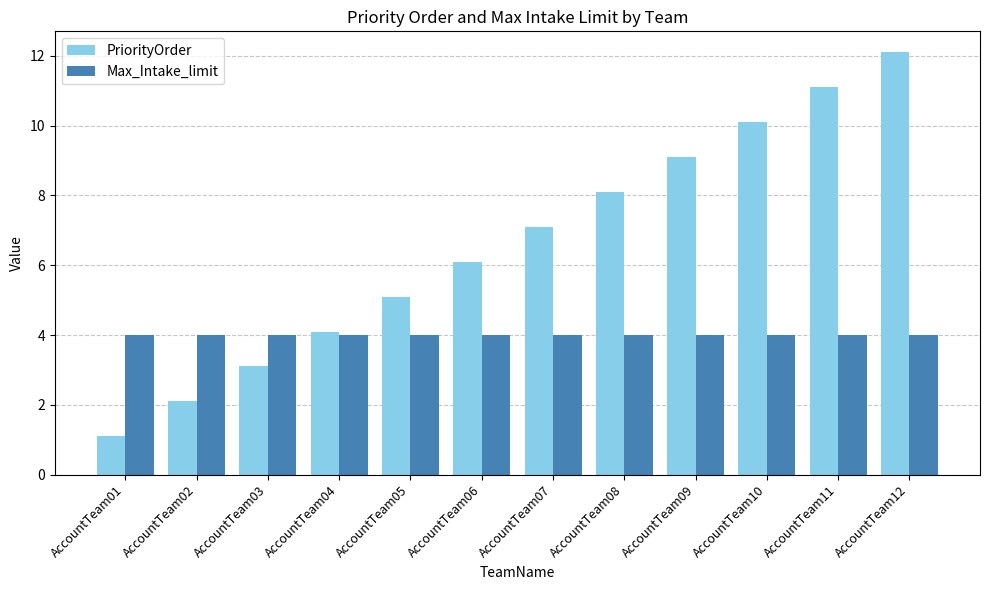

Where does the PriorityOrder series first go above 7?

AccountTeam07